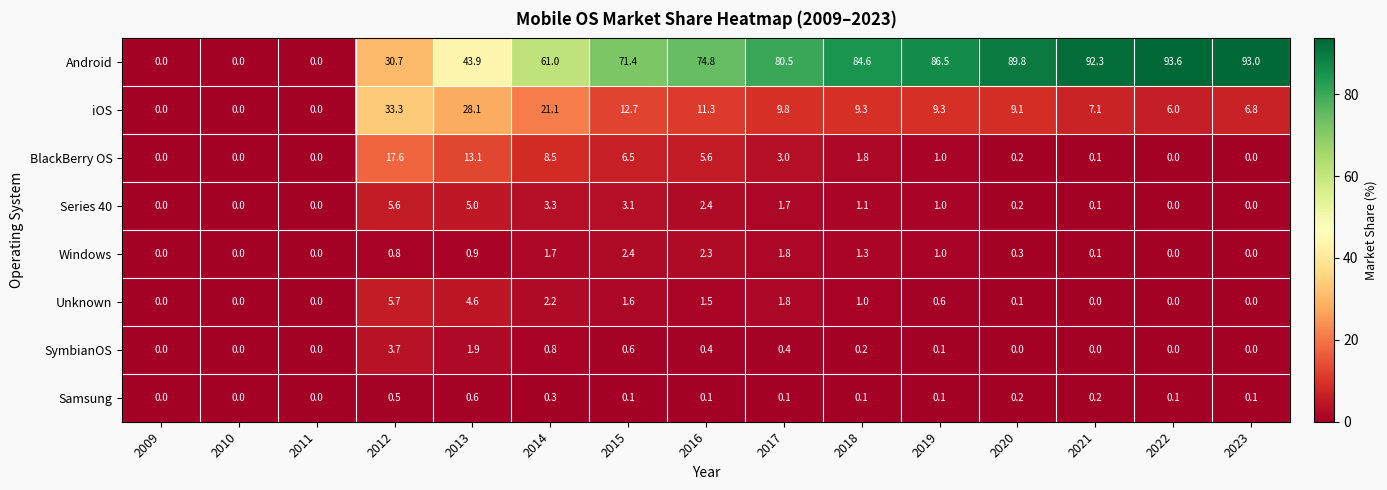

List the series in order of their peak value, highest first.

Android, iOS, BlackBerry OS, Unknown, Series 40, SymbianOS, Windows, Samsung